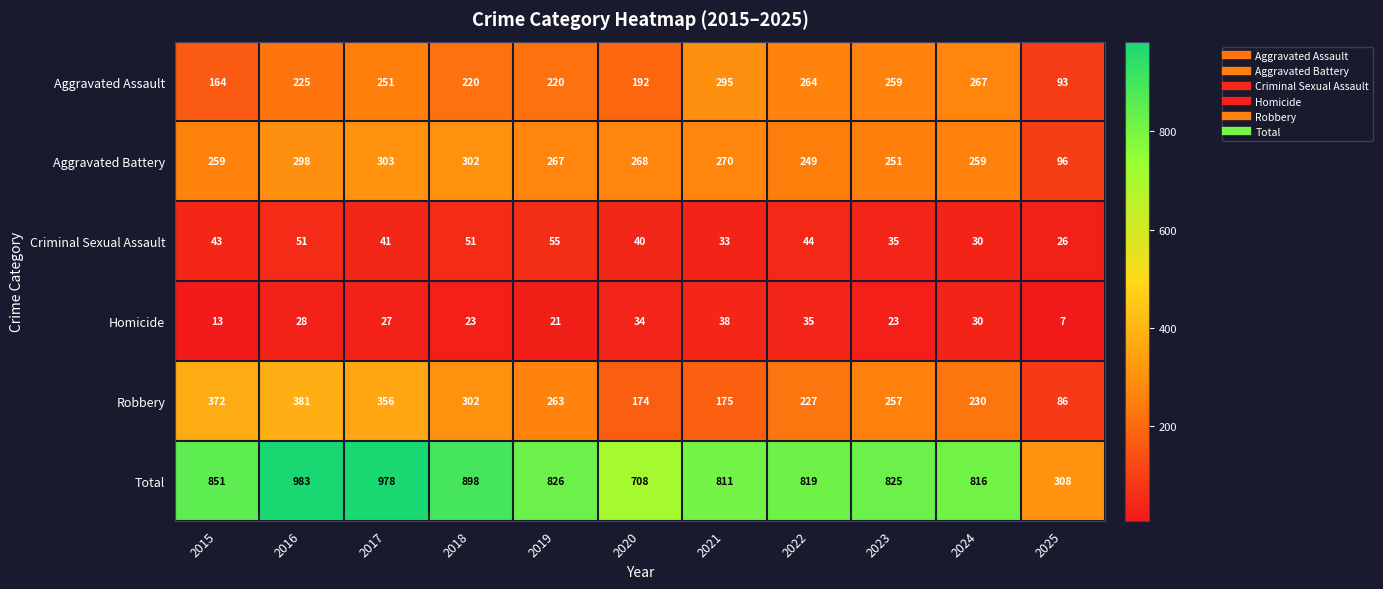

What is the greatest value displayed?

983